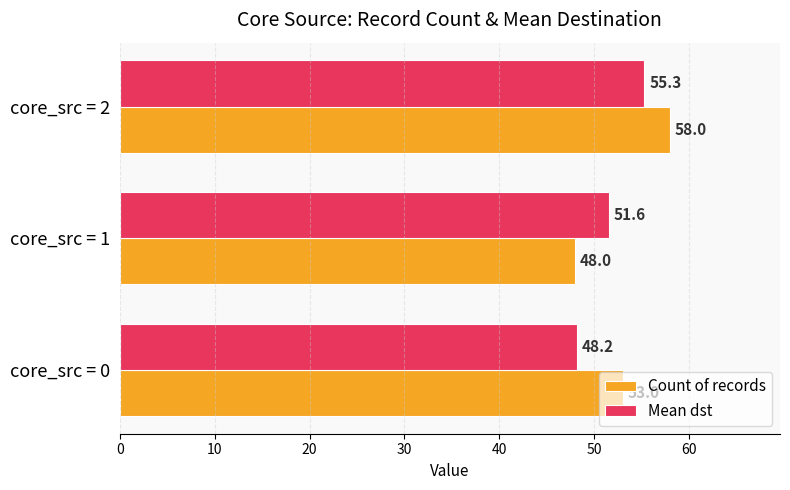

What is the approximate value of Mean dst at core_src = 2?

55.3